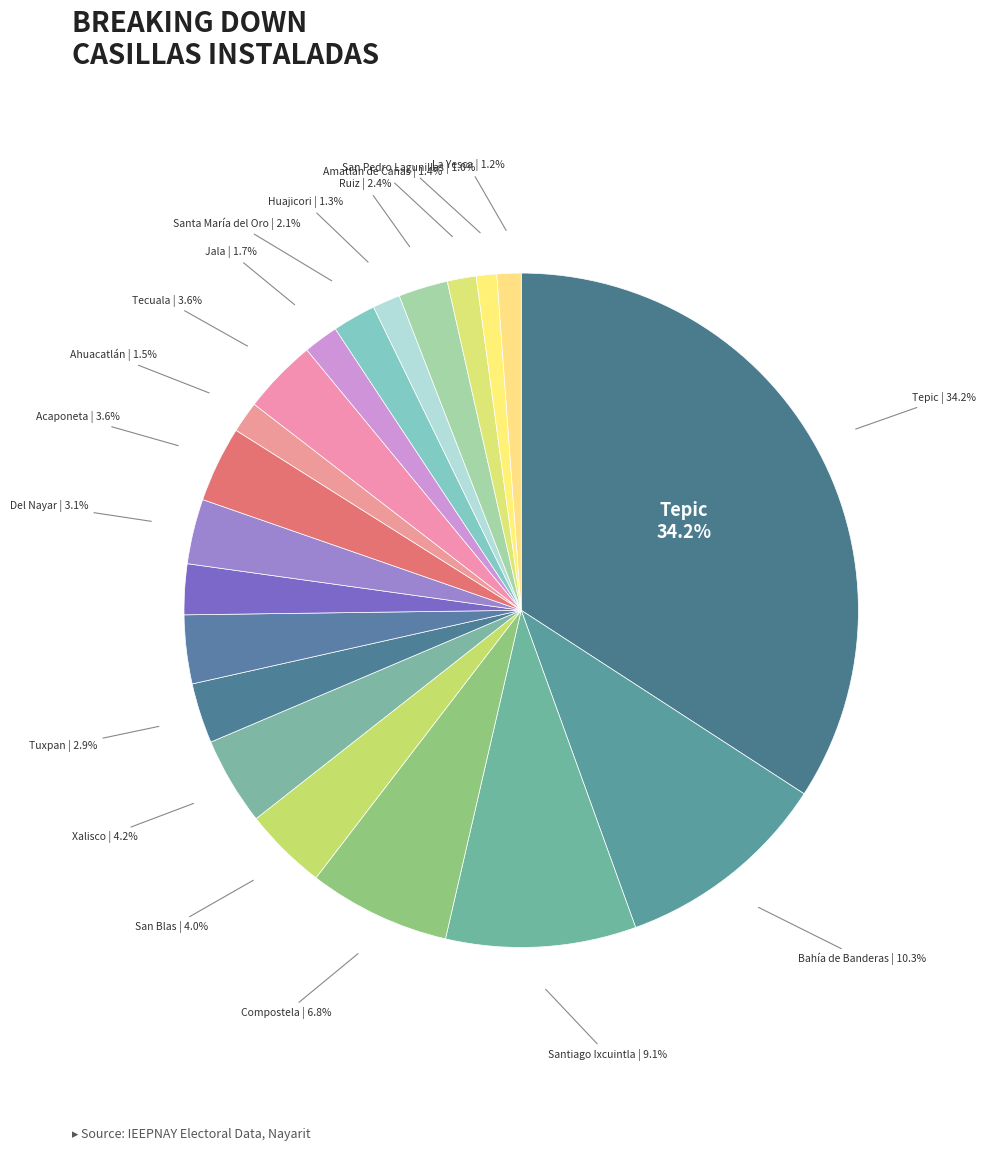

Is the sum of Rosamorada and Acaponeta greater than half?

No